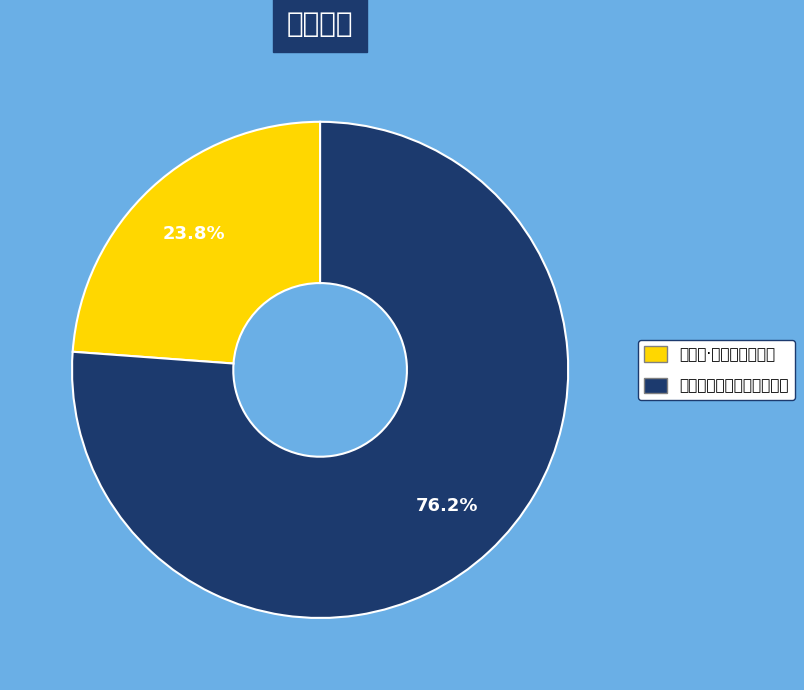

How many slices are in this pie chart?

2